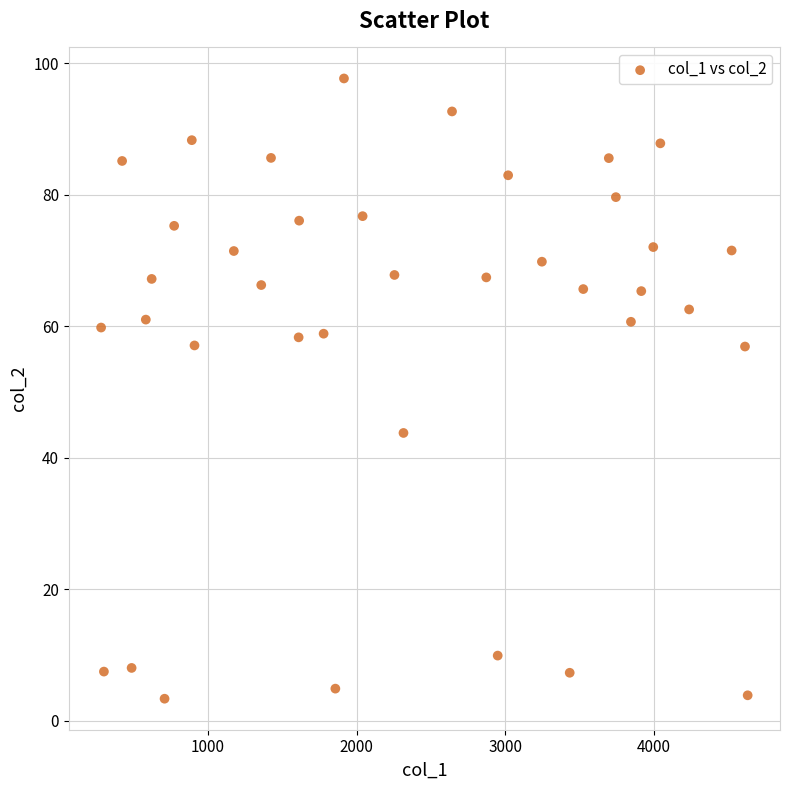

What is the range of Y values (max minus min)?

94.3